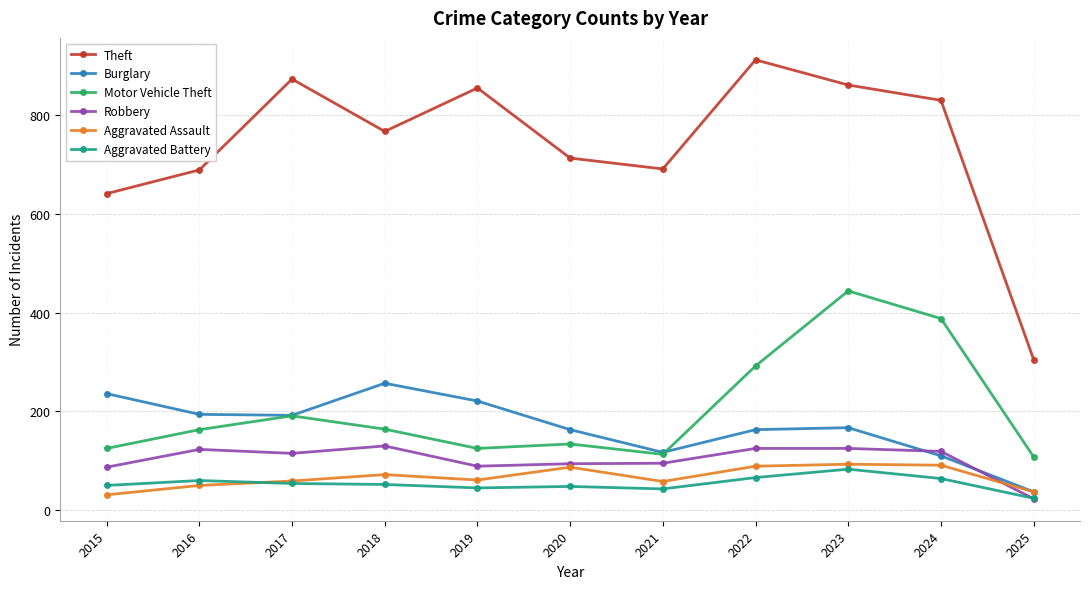

Is the value of Burglary at 2022 greater than the value of Theft at 2017?

No